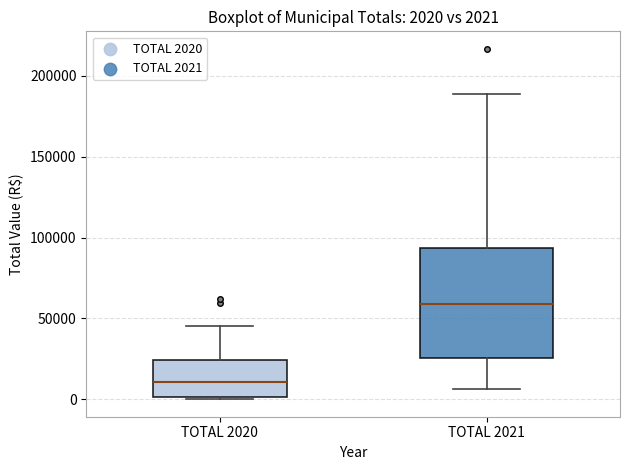

Which box is the tallest, from its lower edge to its upper edge?

TOTAL 2021